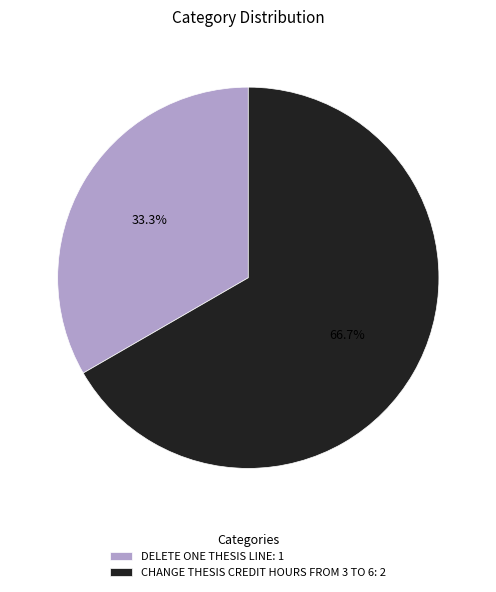

Between DELETE ONE THESIS LINE and CHANGE THESIS CREDIT HOURS FROM 3 TO 6, which is larger?

CHANGE THESIS CREDIT HOURS FROM 3 TO 6